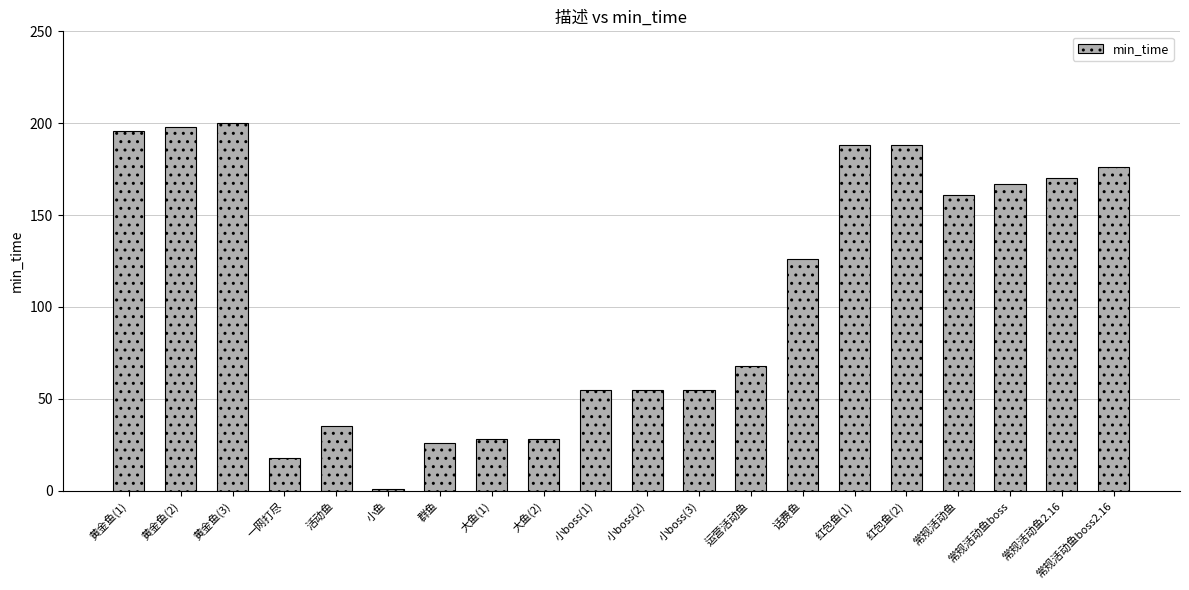

What is the difference between the second highest and minimum values?

197